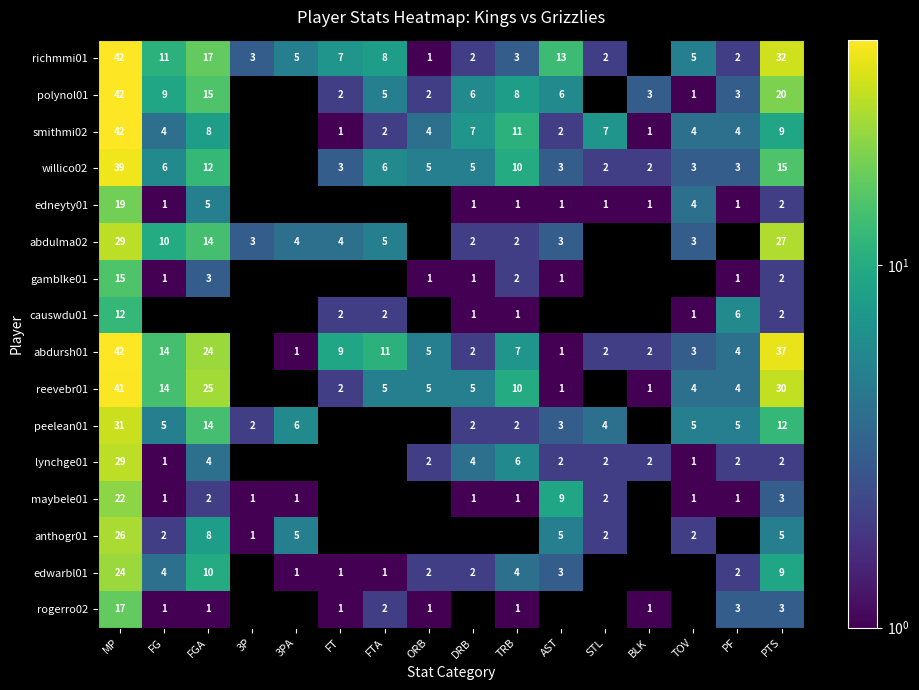

Which category has the highest value across all series?

MP